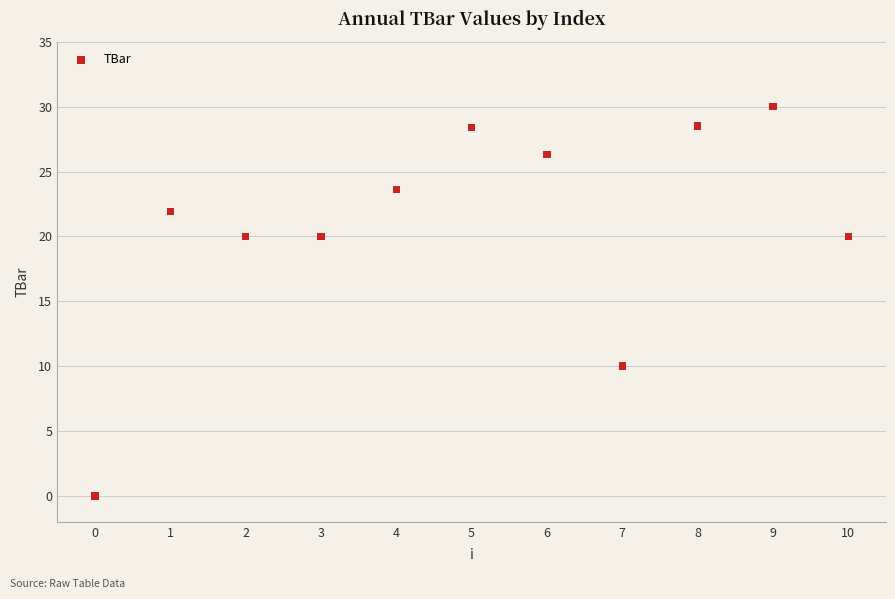

What is the average Y value?

20.8